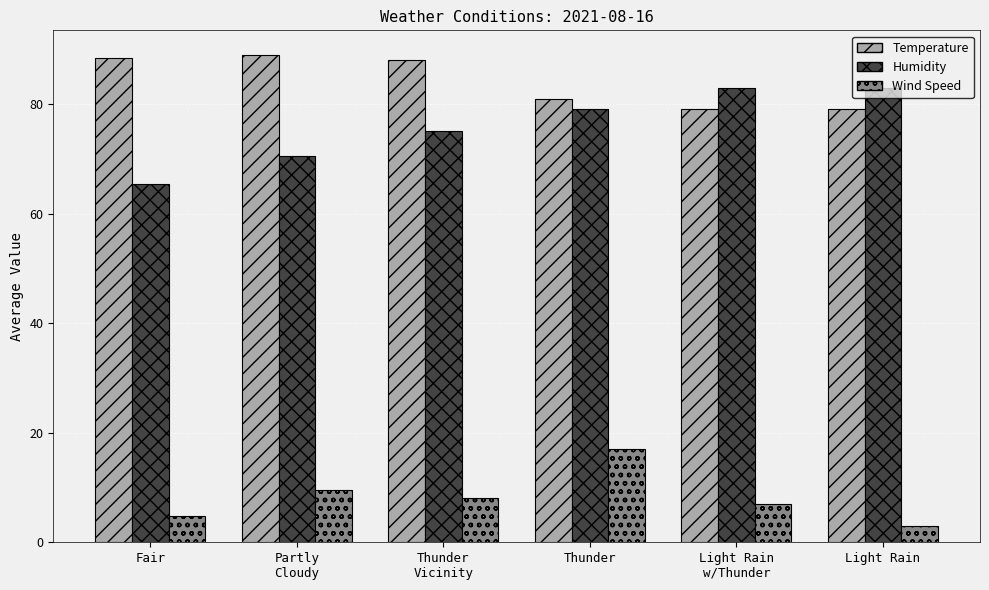

What is the spread (max minus min) of values at Thunder?

64.0